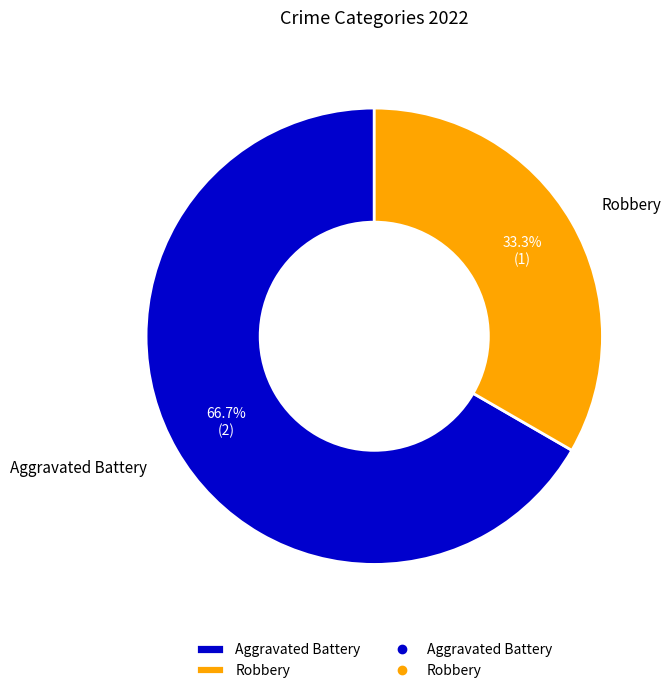

How many slices are in this pie chart?

2